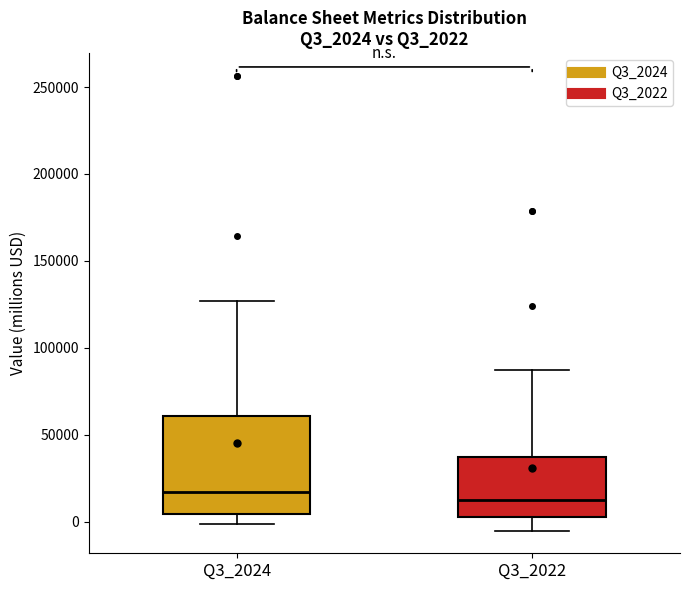

Where is the upper edge of the box for Q3_2022 on the y-axis? The values are not printed on the chart, so give them approximately, as read against the axis.

35000